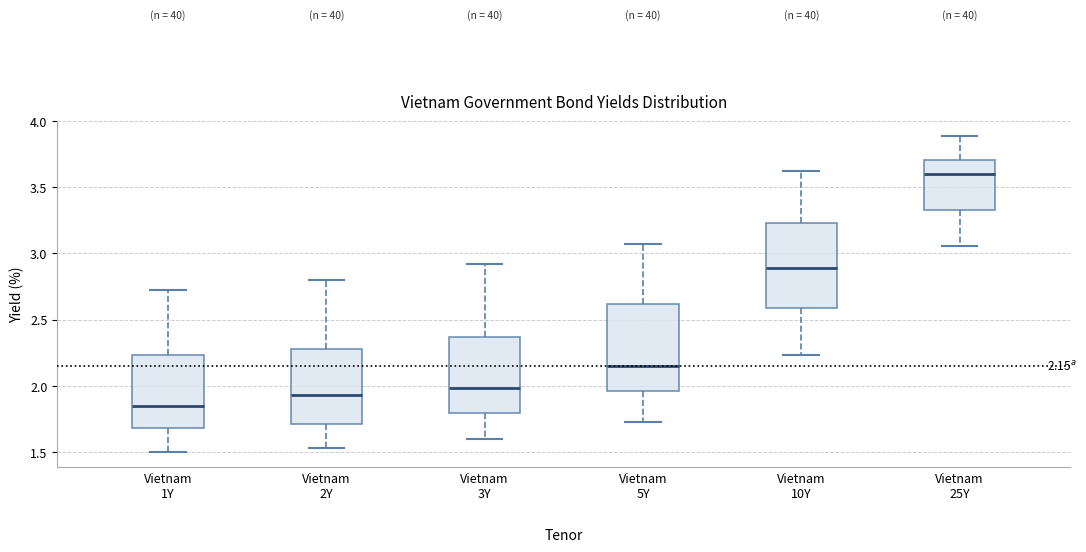

Which box's median line is the highest?

Vietnam 25Y